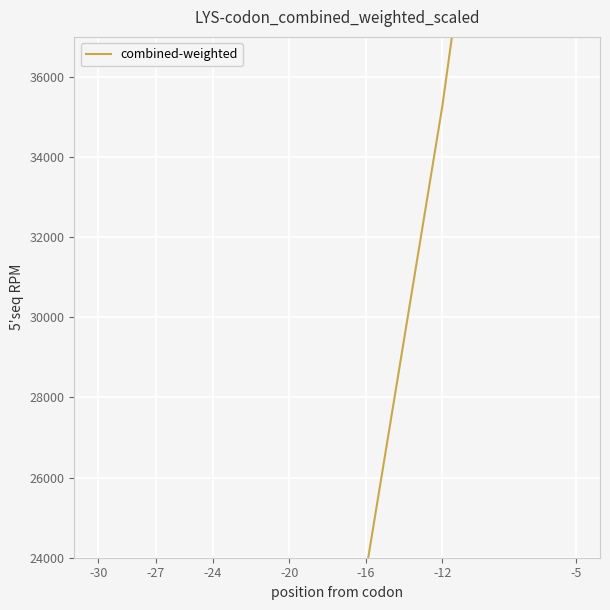

Reading left to right, what are all the values shown in this chart?

-30=531.7	-27=6655.0	-24=8435.0	-20=23143.3	-16=23633.3	-12=35261.7	-5=59405.0